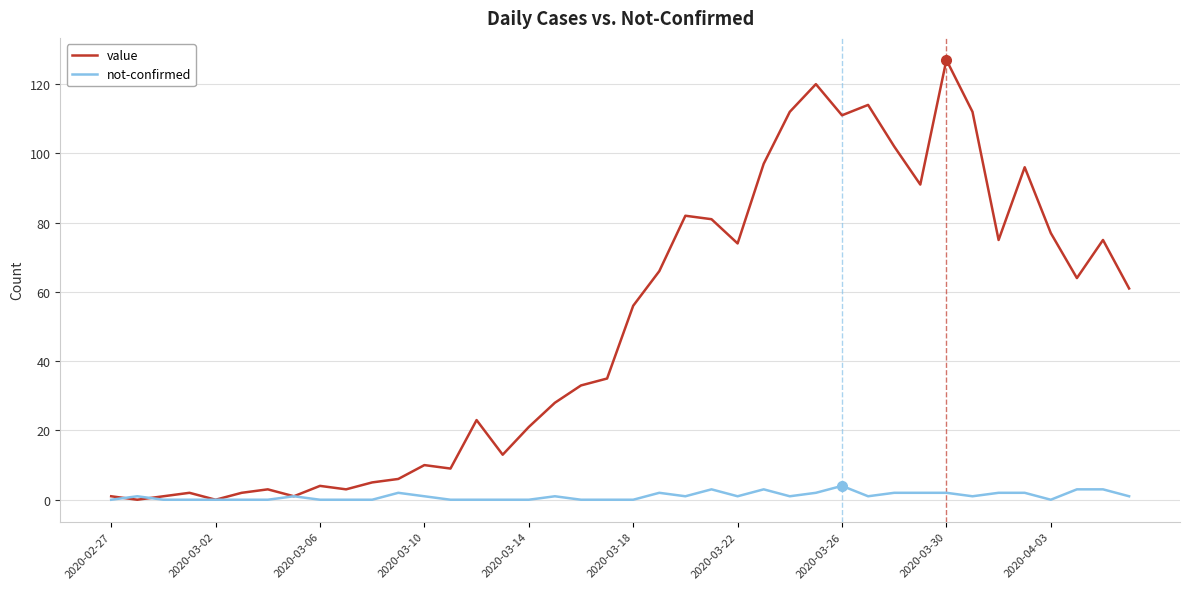

Which series ends up on top after the final intersection of value and not-confirmed?

value